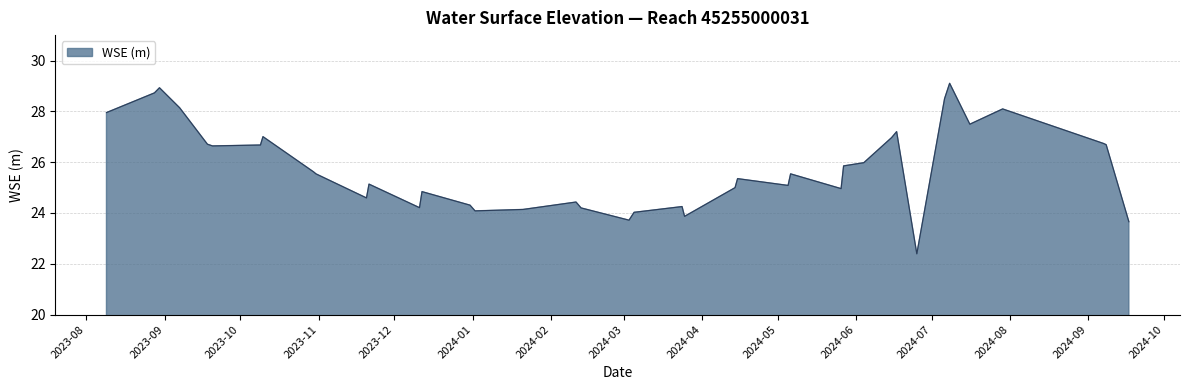

What is the difference between the maximum and minimum values?

6.7